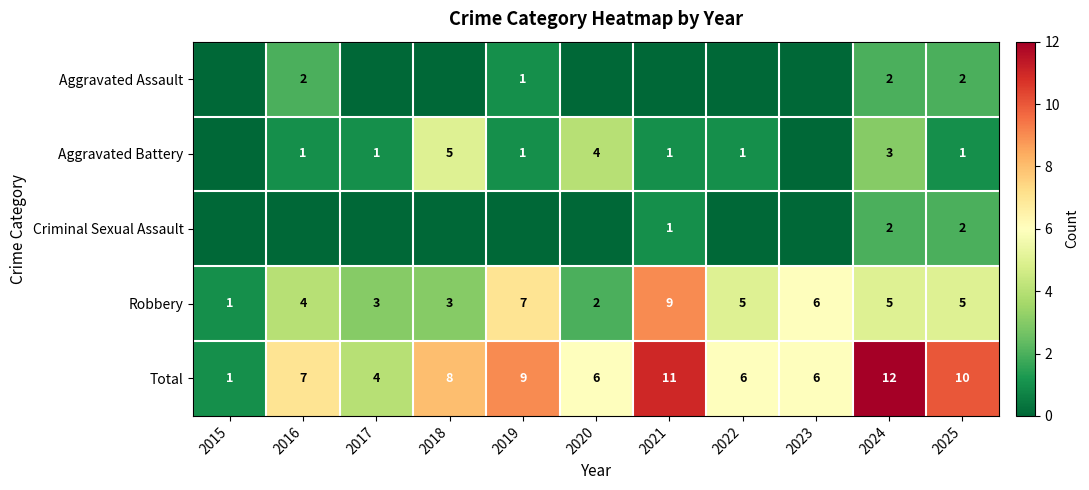

What is the maximum value for Total?

12